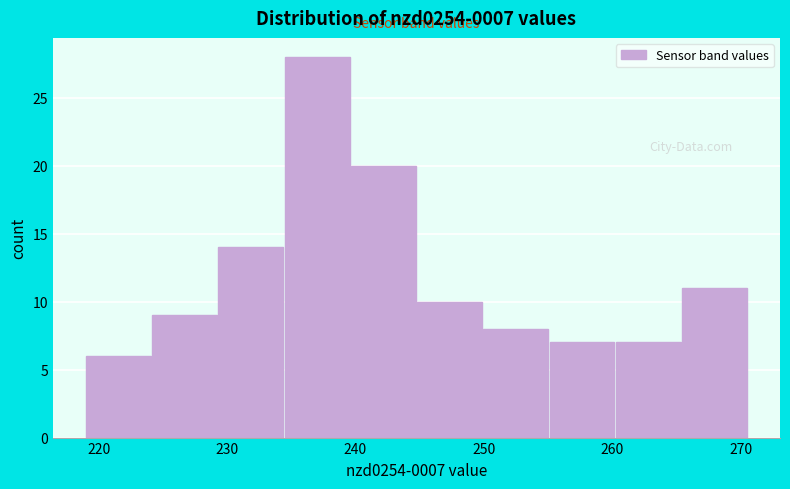

Over which range of the x-axis is the bar tallest?

234 to 240